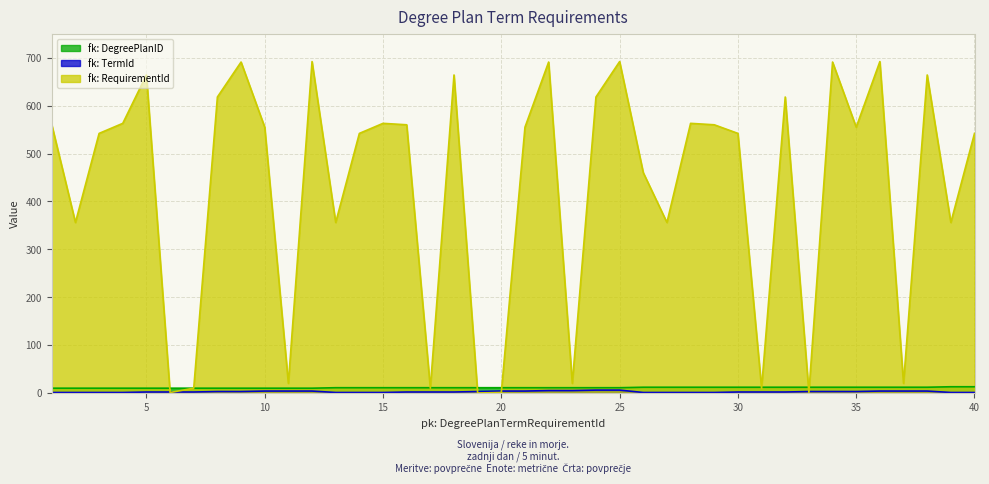

At which label does fk: RequirementId reach its peak?

12